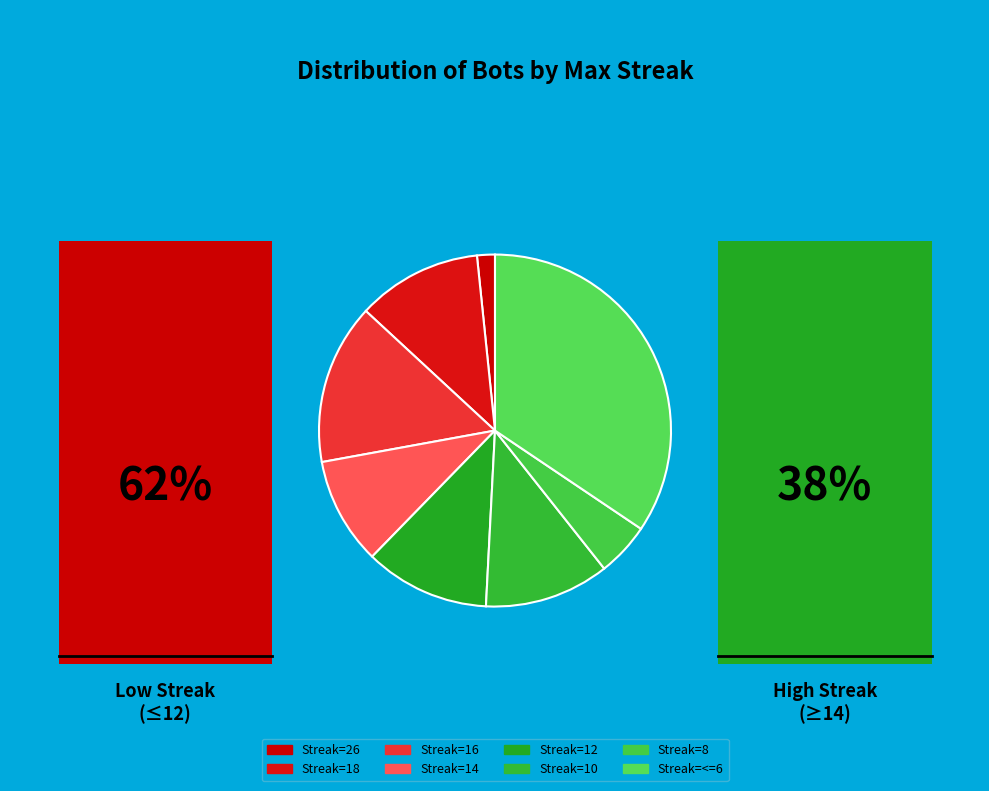

Which slice is the smallest?

maxStreak_26